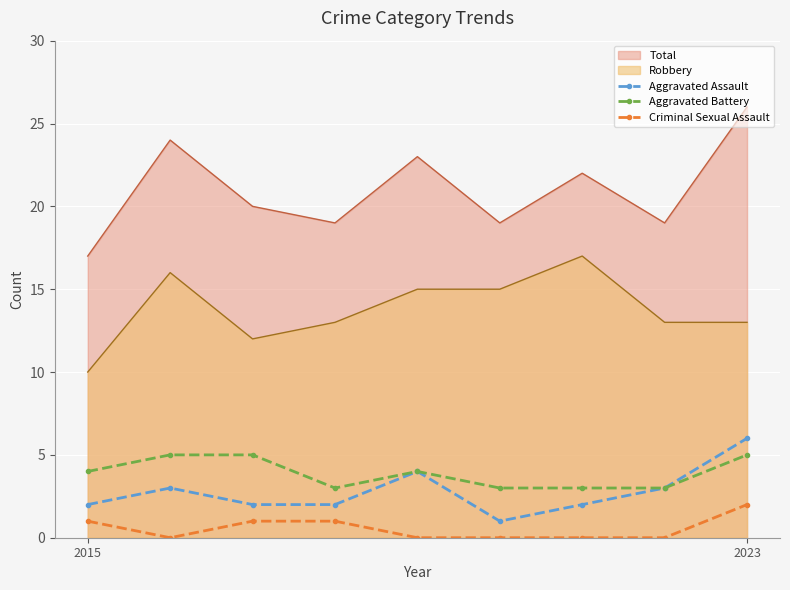

List the series in order of their peak value, lowest first.

Criminal Sexual Assault, Aggravated Battery, Aggravated Assault, Robbery, Total